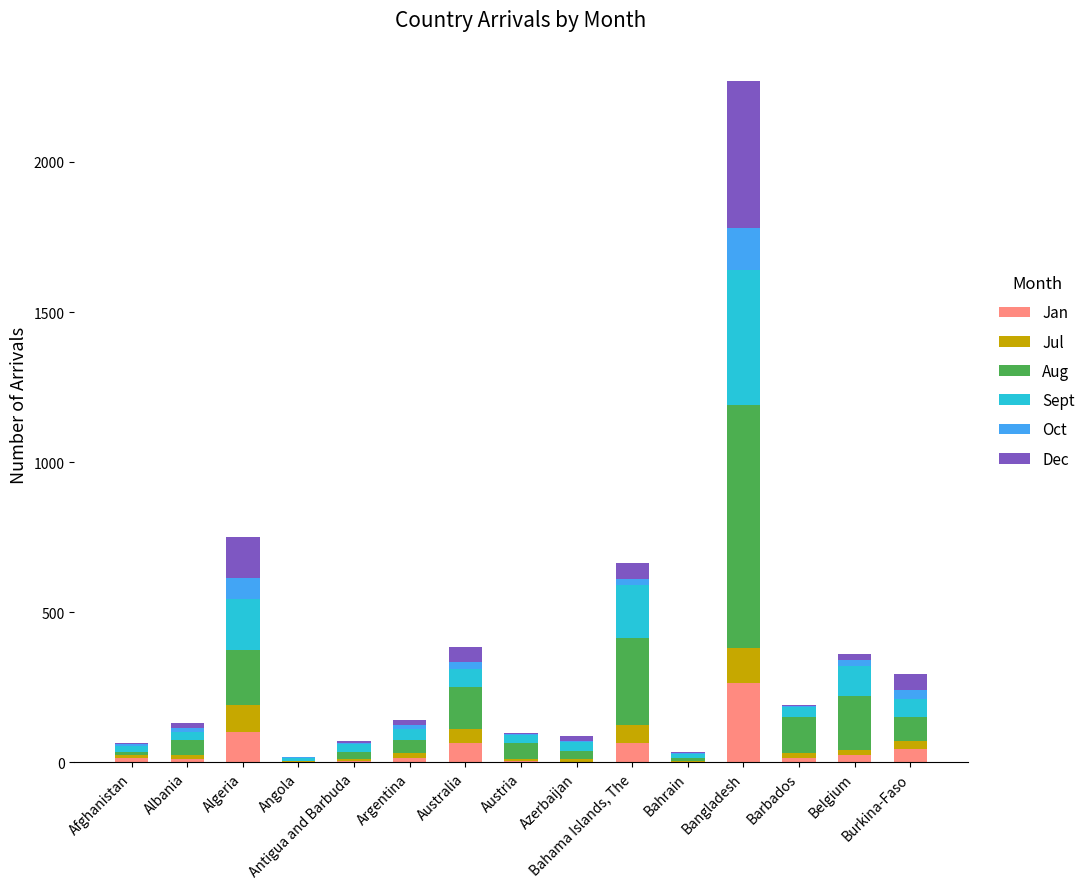

What is the sum of all Jan values?

636